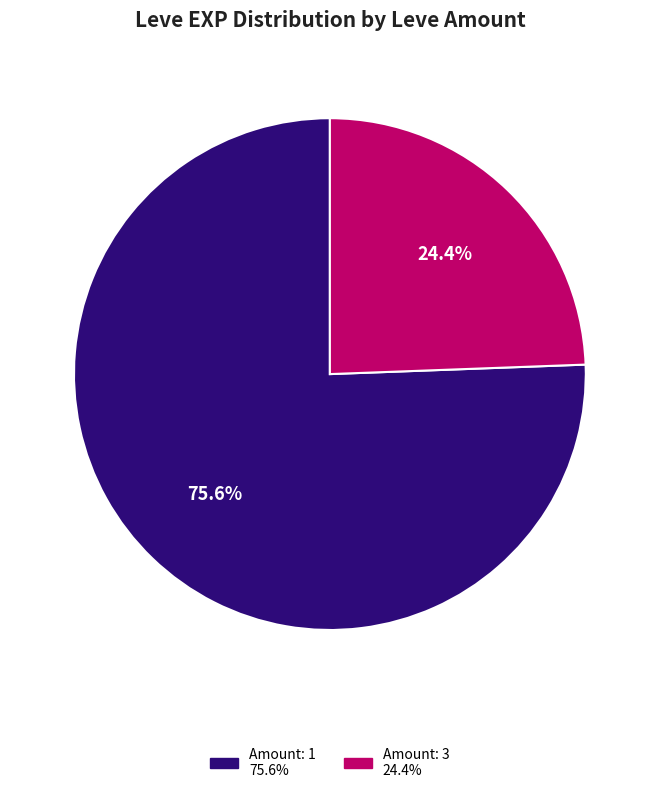

Does any single category account for the majority?

Yes